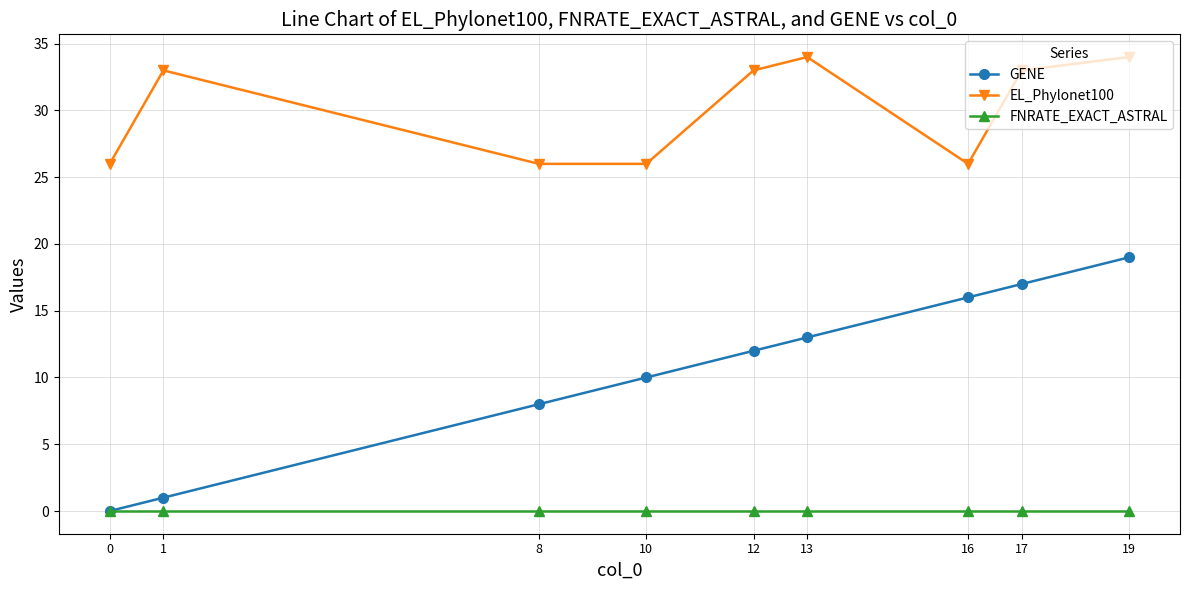

Does the chart display data point markers on the line(s)?

Yes